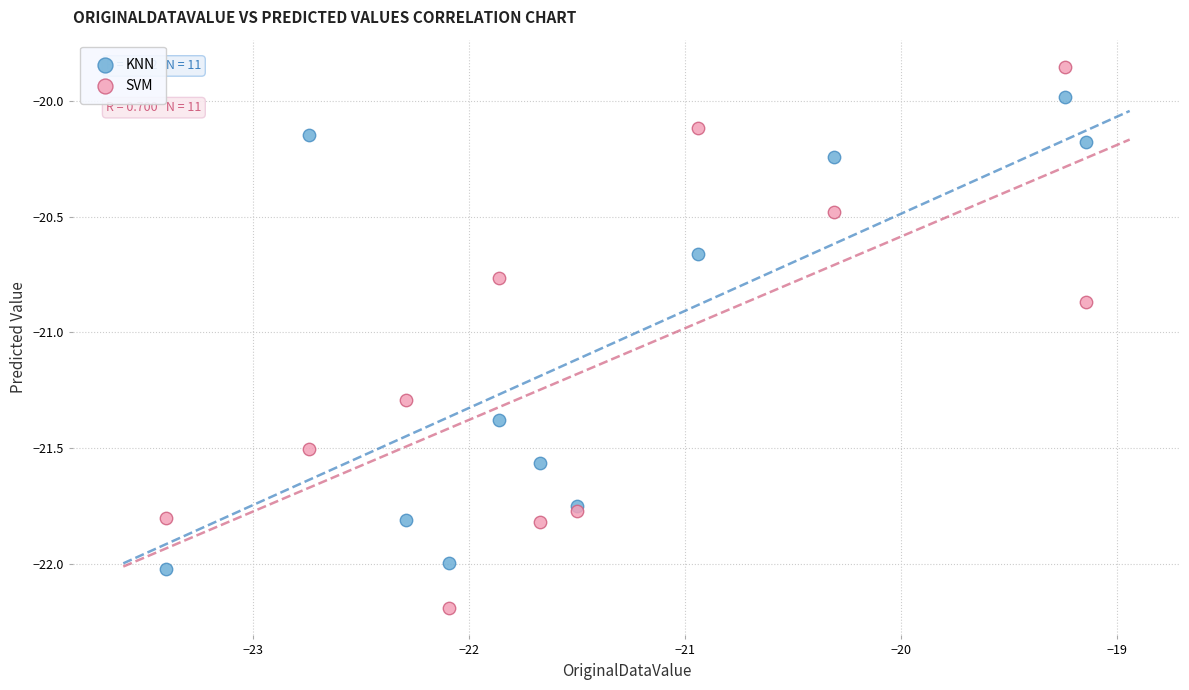

Which series has the widest spread of Y values?

SVM